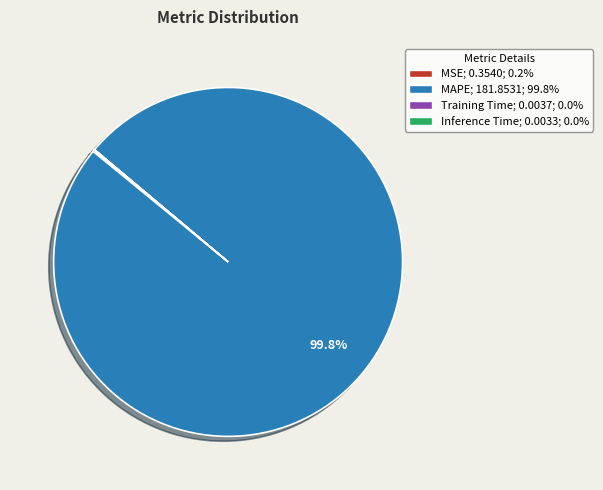

Does any single category account for the majority?

Yes